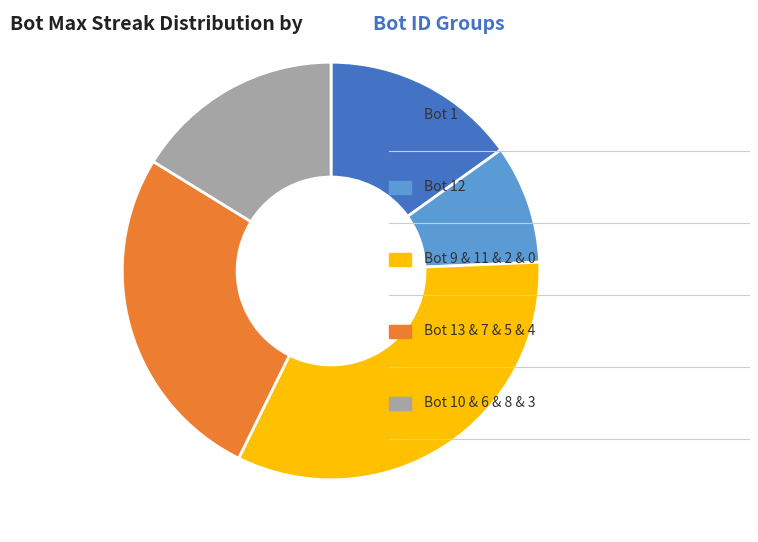

Does any single category account for the majority?

No